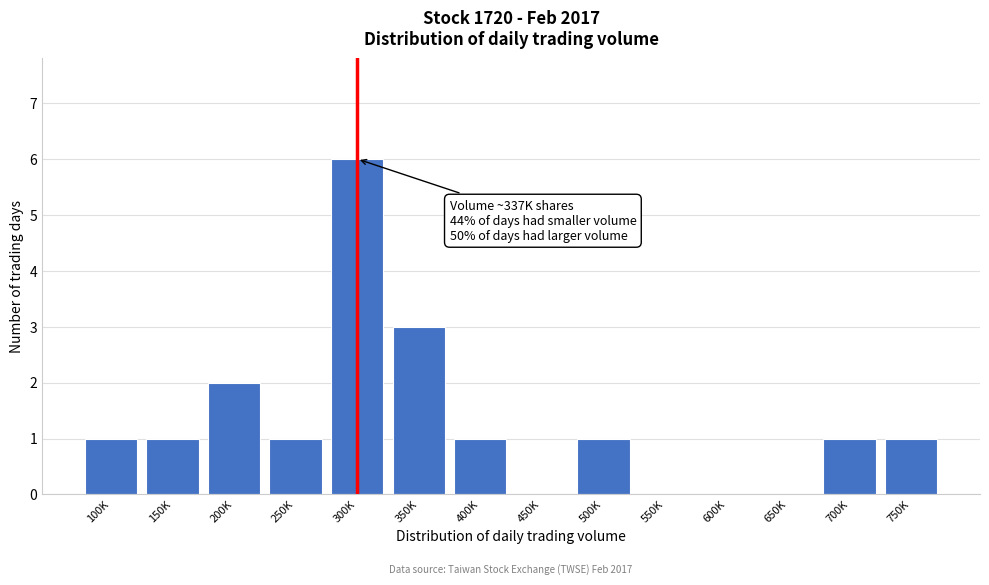

Reading left to right, list all the values displayed in this chart.

100K=1	150K=1	200K=2	250K=1	300K=6	350K=3	400K=1	450K=0	500K=1	550K=0	600K=0	650K=0	700K=1	750K=1